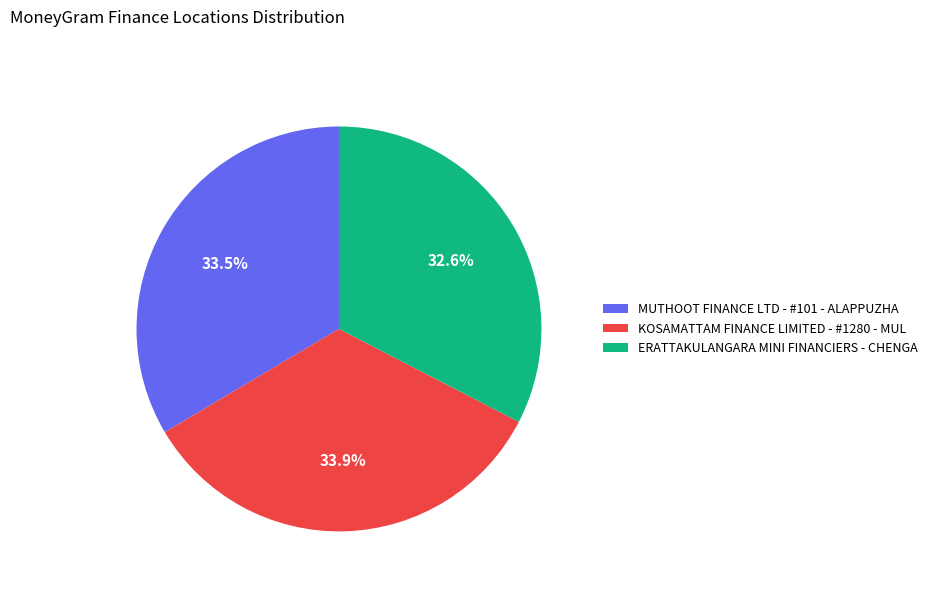

Approximately how many times larger is the value at MUTHOOT FINANCE LTD - #101 - ALAPPUZHA compared to KOSAMATTAM FINANCE LIMITED - #1280 - MUL?

1.0